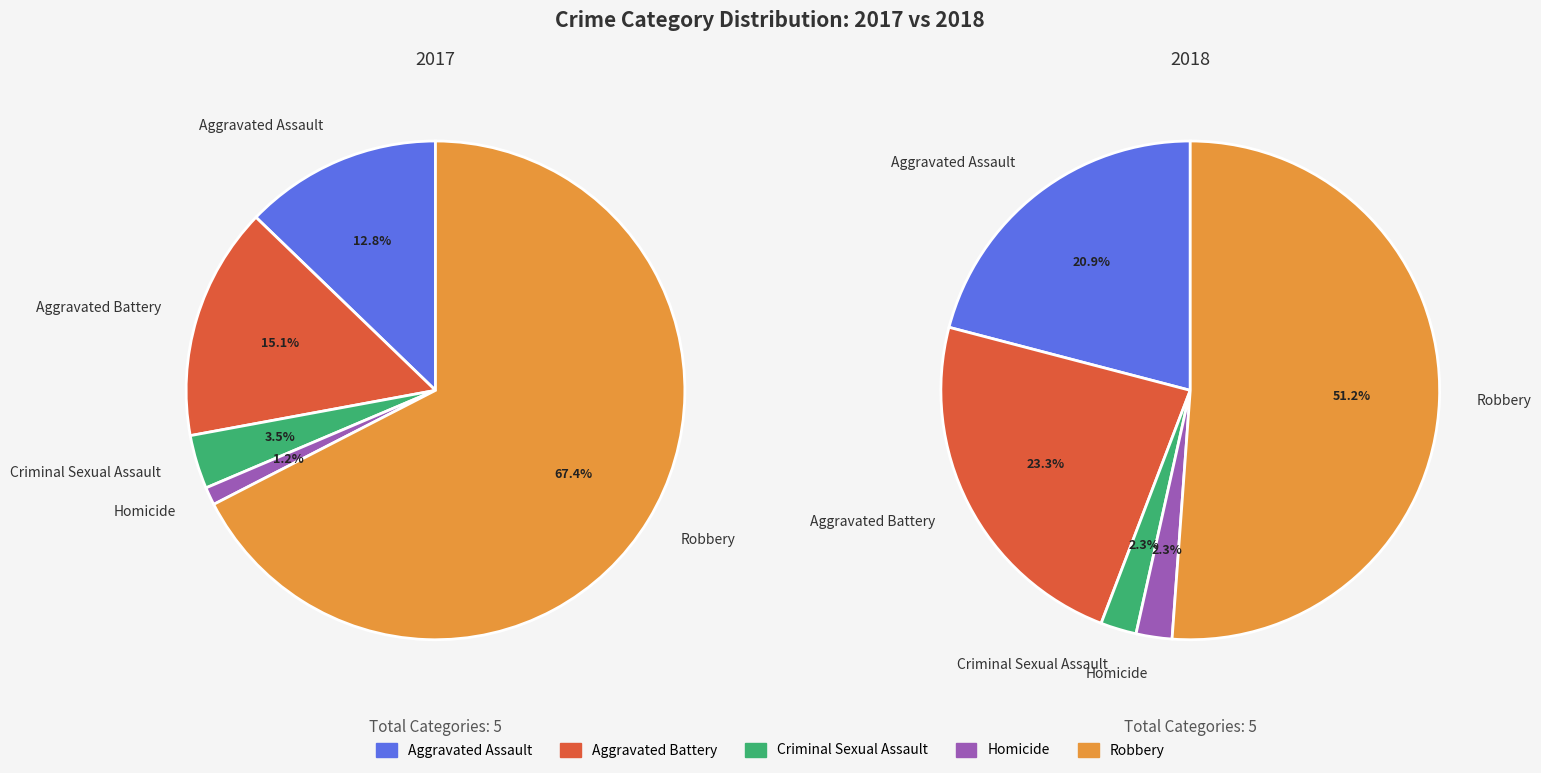

Count the number of slices in the pie.

5